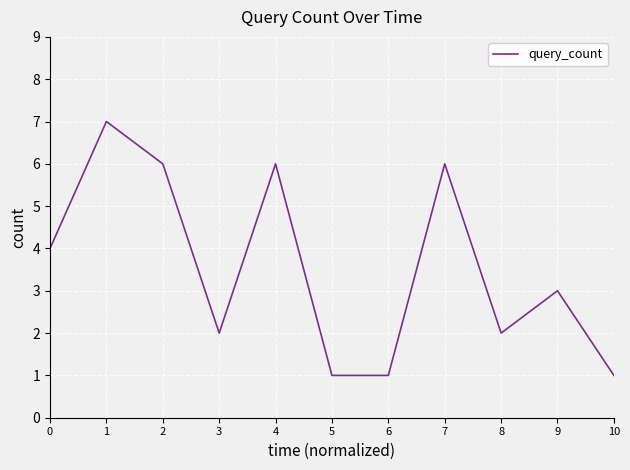

What is the ratio of the value at 7 to the value at 8?

3.0